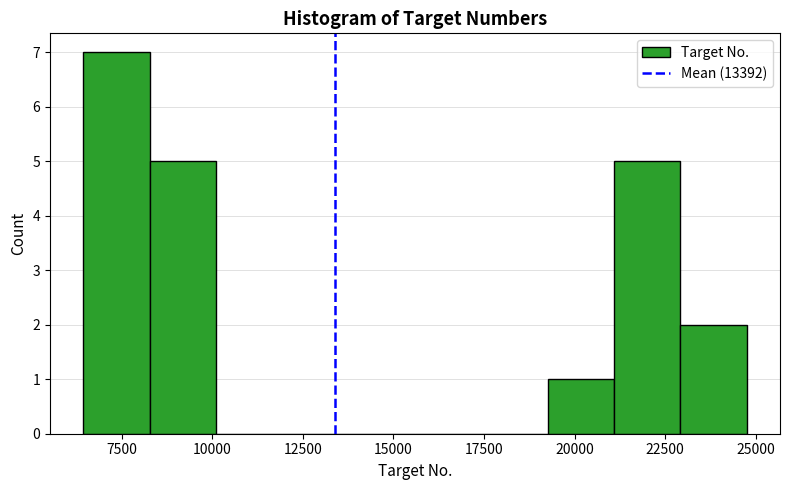

Read against the x-axis, roughly where is the centre of the tallest bar?

7500